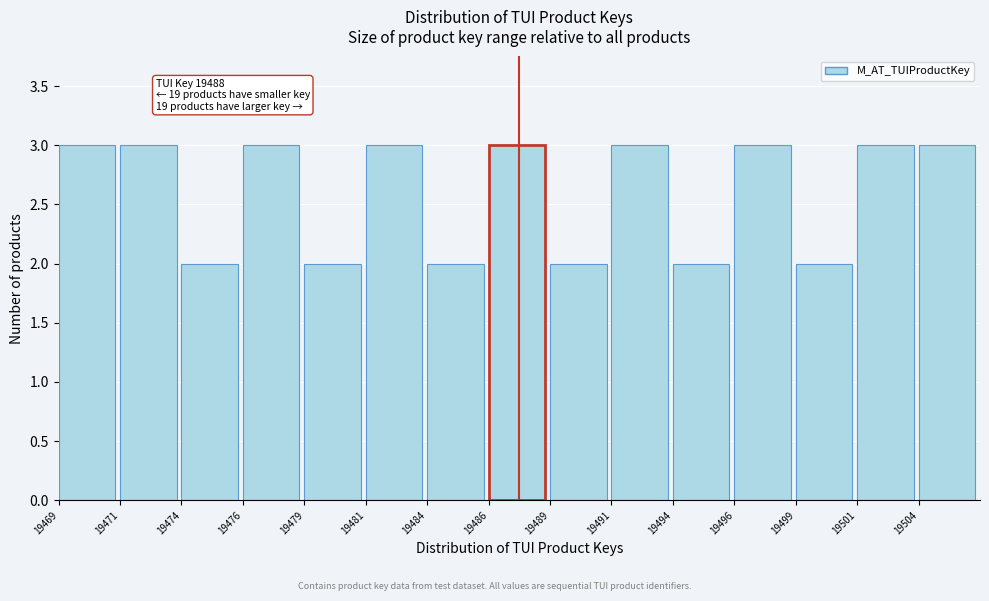

Reading right to left, what are all the values shown in this chart?

3	3	2	3	2	3	2	3	2	3	2	3	2	3	3